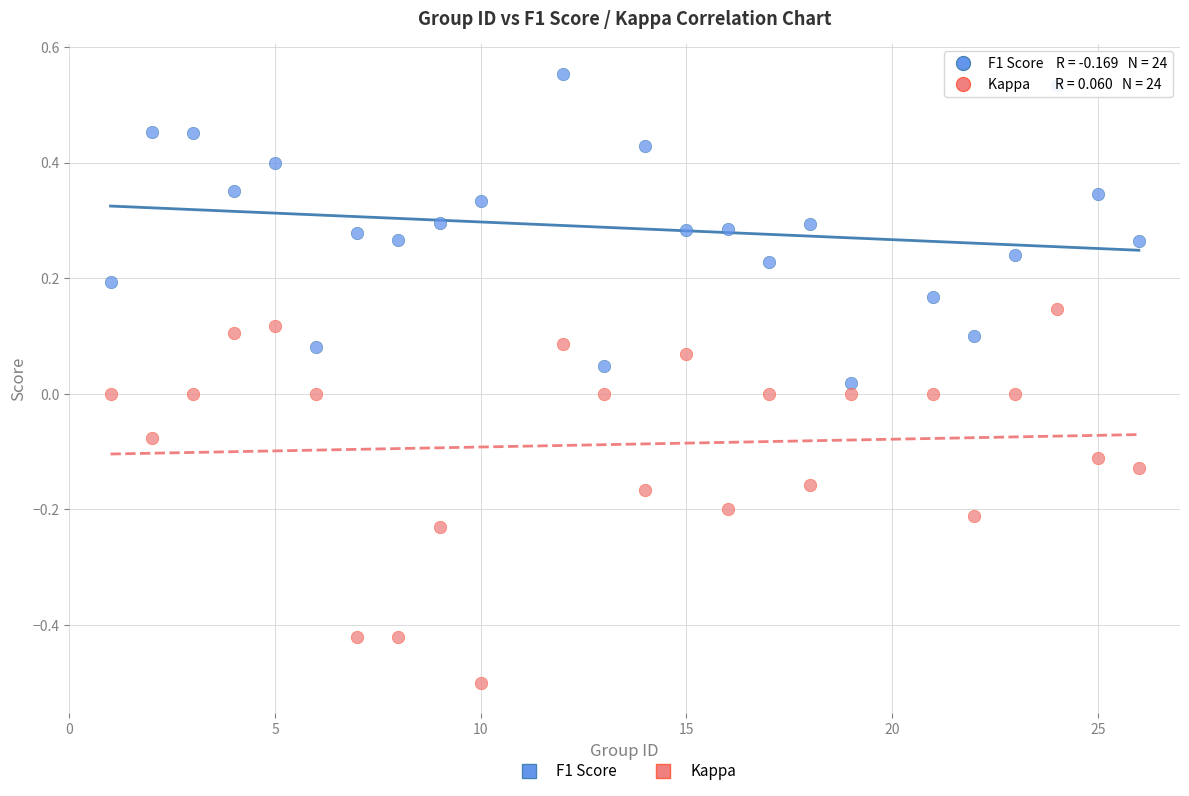

What are all the series names shown in the legend?

F1 Score, Kappa